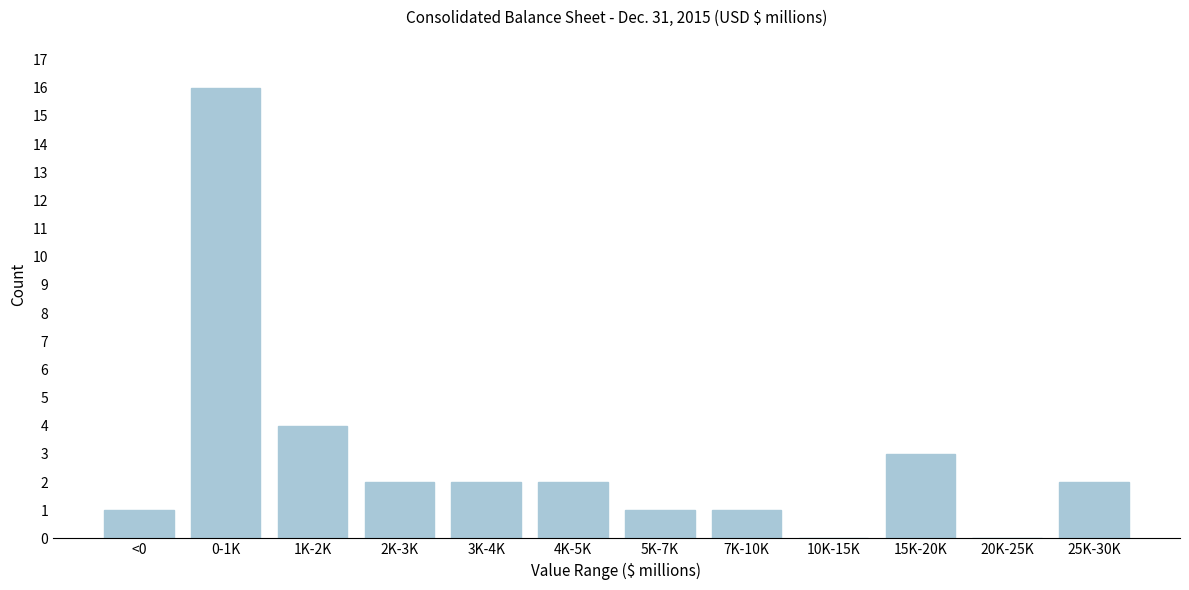

Reading left to right, what are all the values shown in this chart?

<0=1	0-1K=16	1K-2K=4	2K-3K=2	3K-4K=2	4K-5K=2	5K-7K=1	7K-10K=1	10K-15K=0	15K-20K=3	20K-25K=0	25K-30K=2